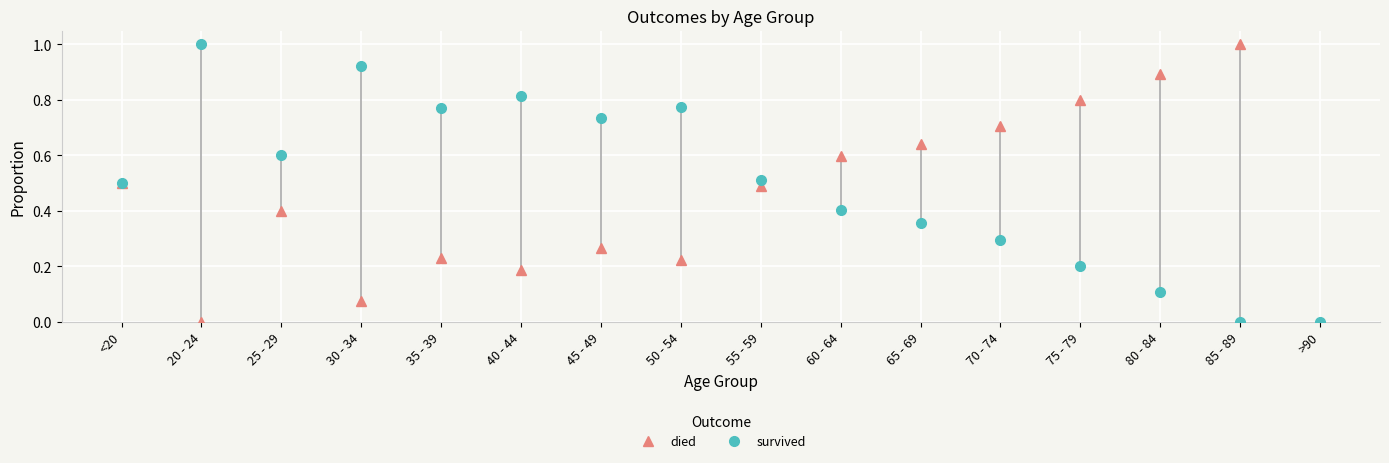

What is the spread (max minus min) of values at 85 - 89?

1.0